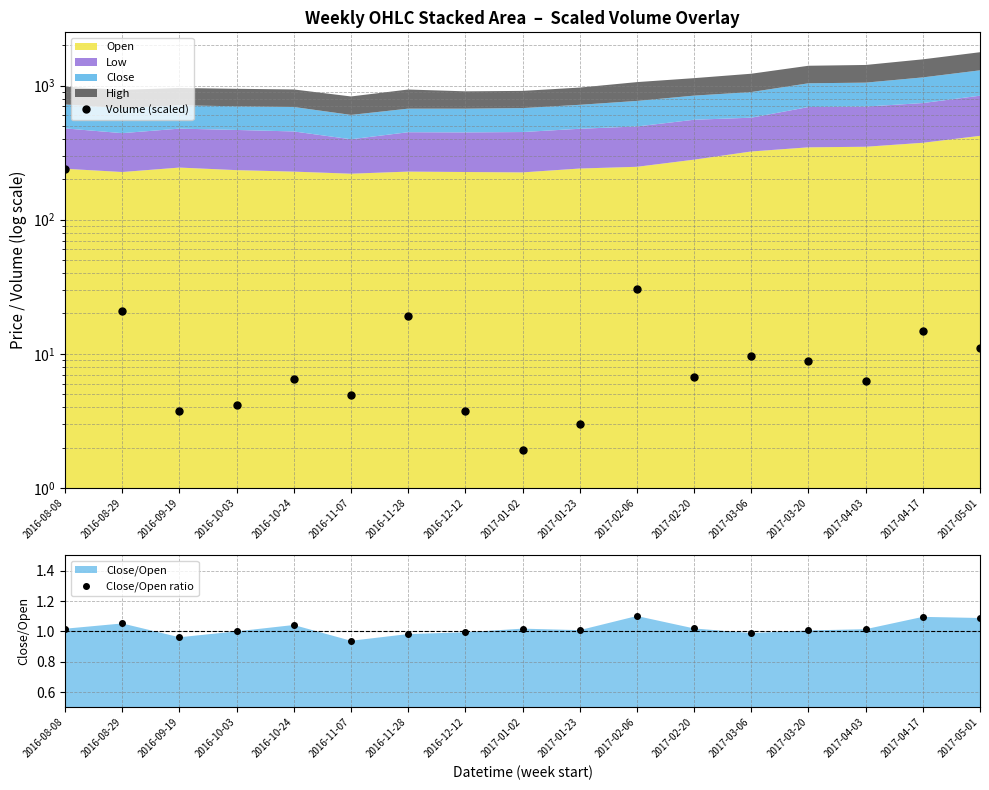

At which label does Volume (scaled) first exceed 6?

2016-08-08